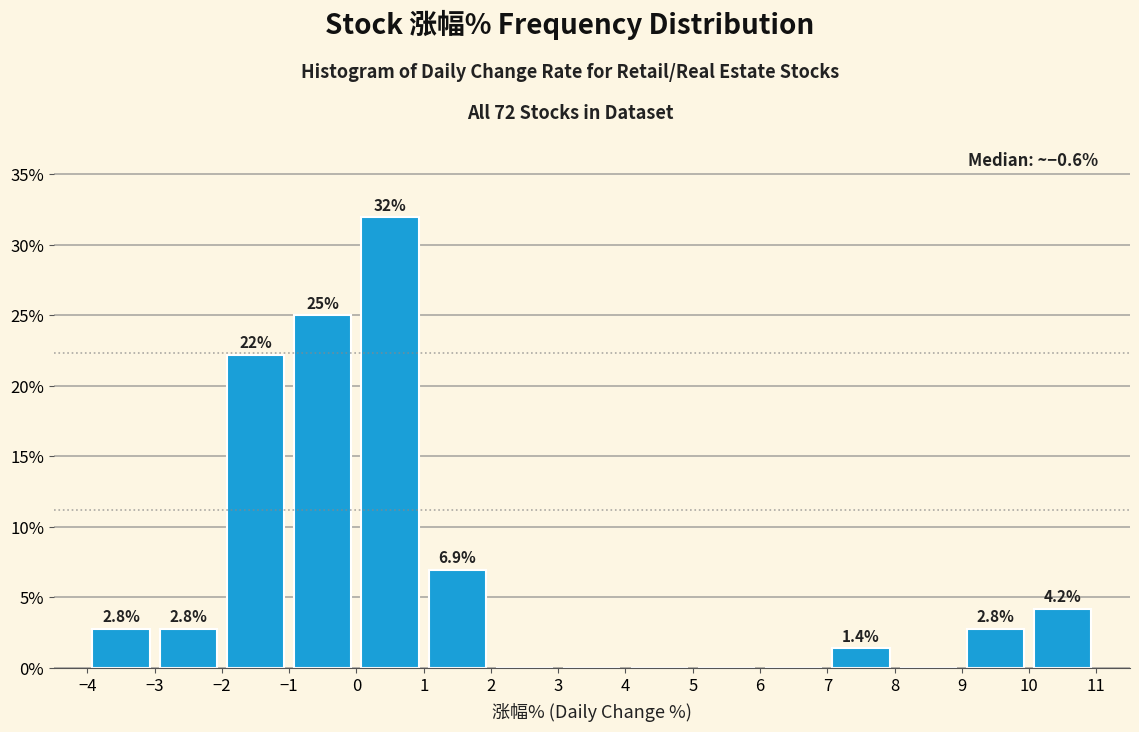

Over which range of the x-axis is the bar tallest?

0 to 1